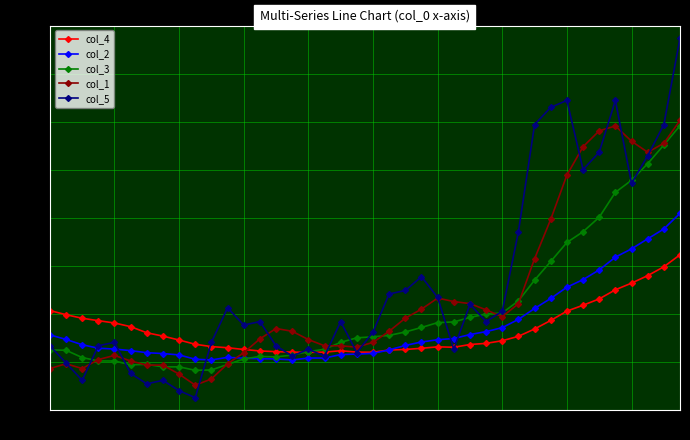

At how many categories does at least one series exceed 0?

40